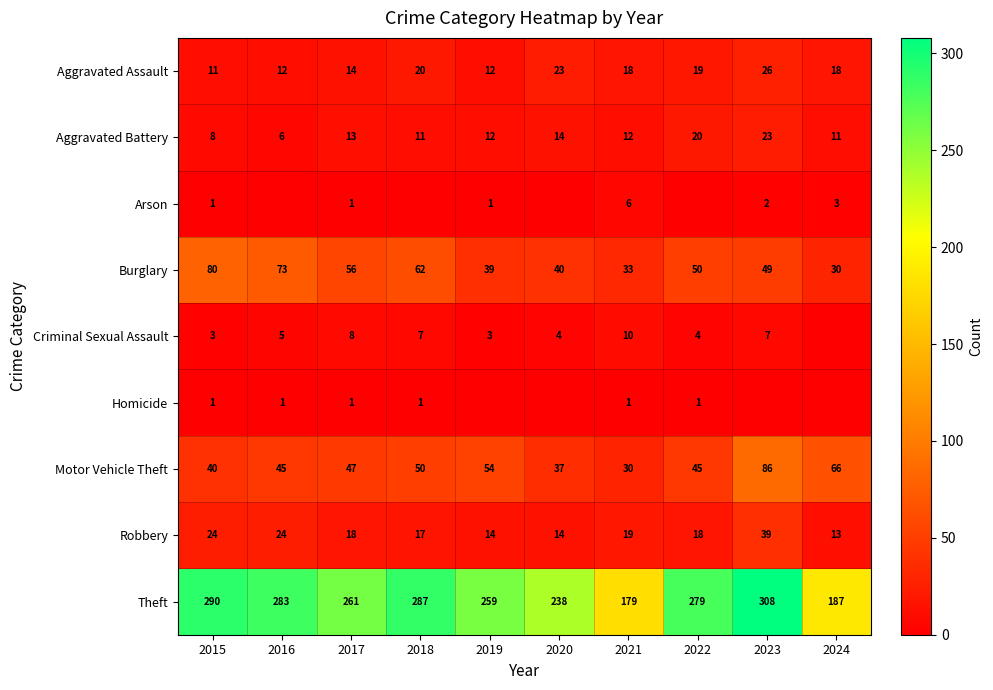

Which category has the highest value in the Aggravated Assault series?

2023